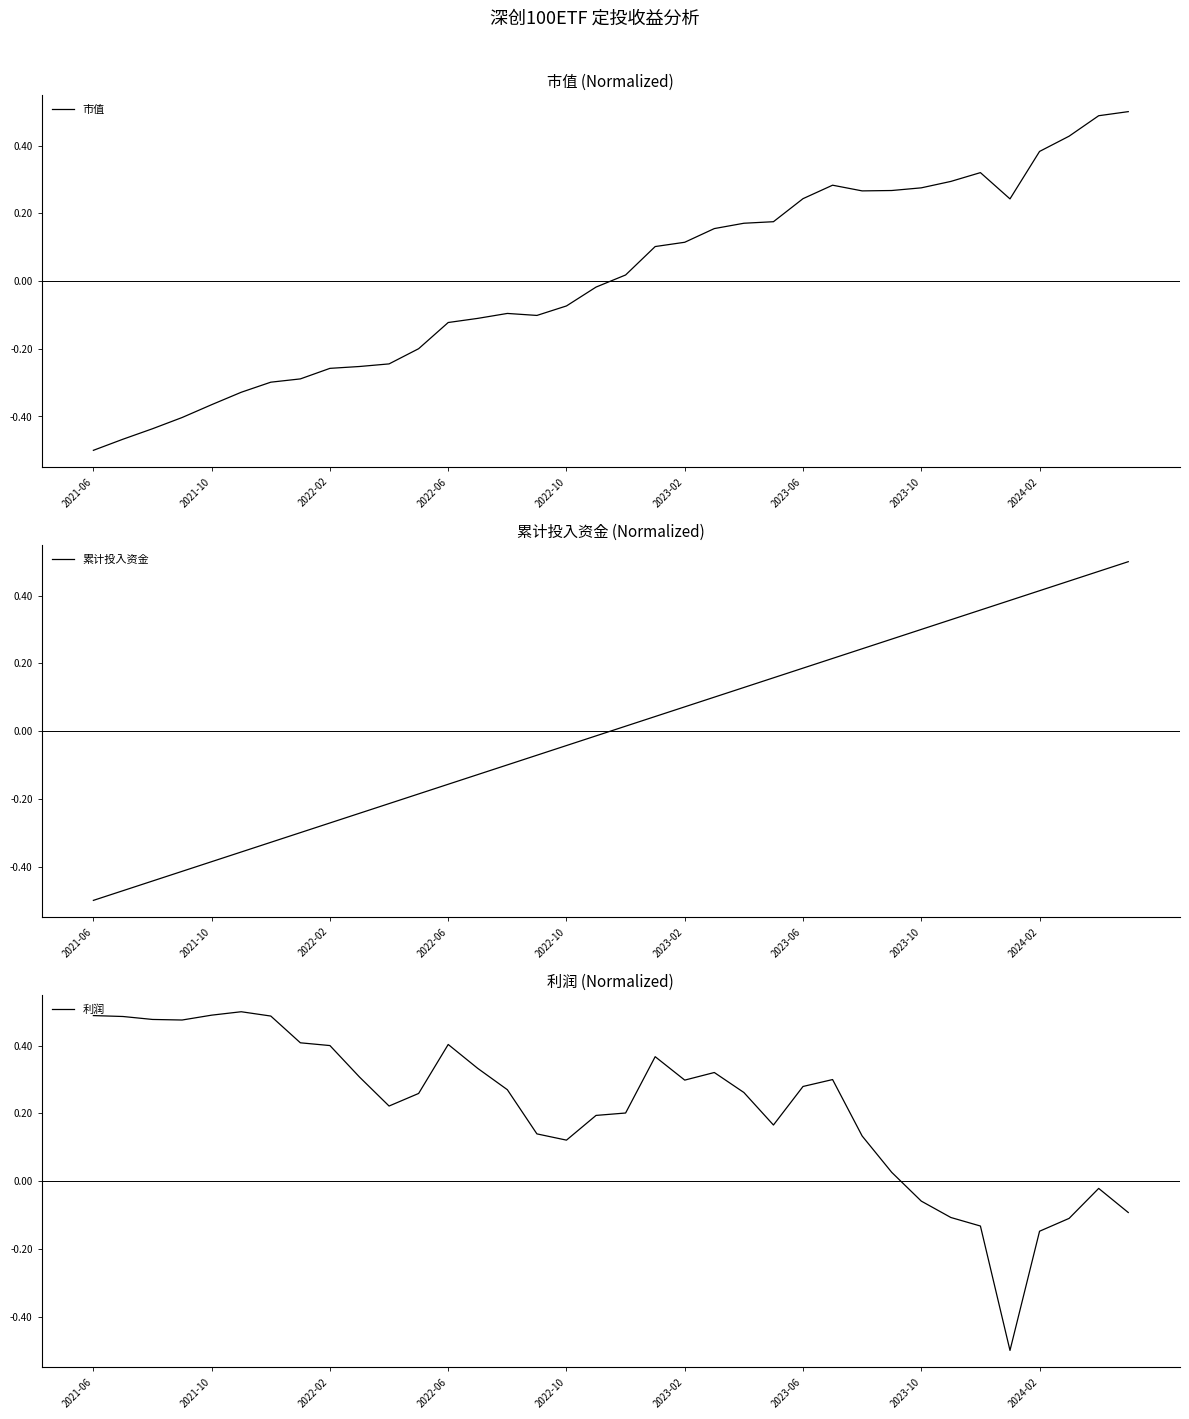

What is the difference between the second highest and minimum values in the 累计投入资金 series?

1.0